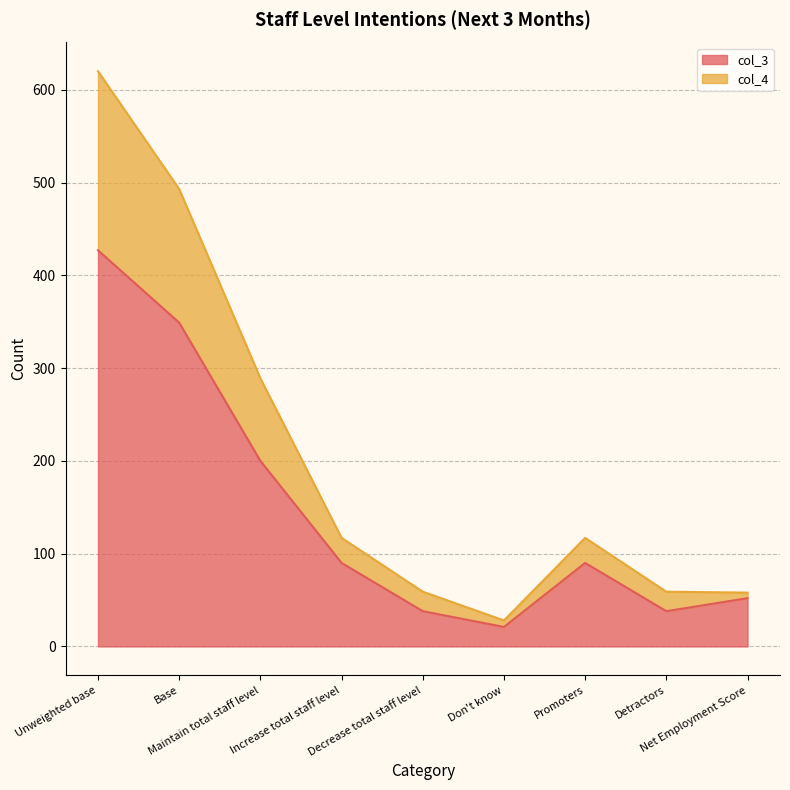

What is the value of the col_4 point at the 7th from the left?

117